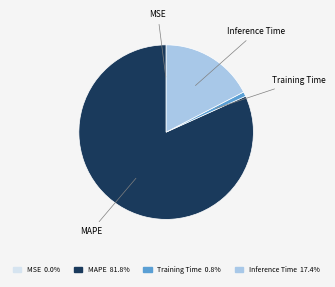

Is there any slice that represents more than half of the pie?

Yes